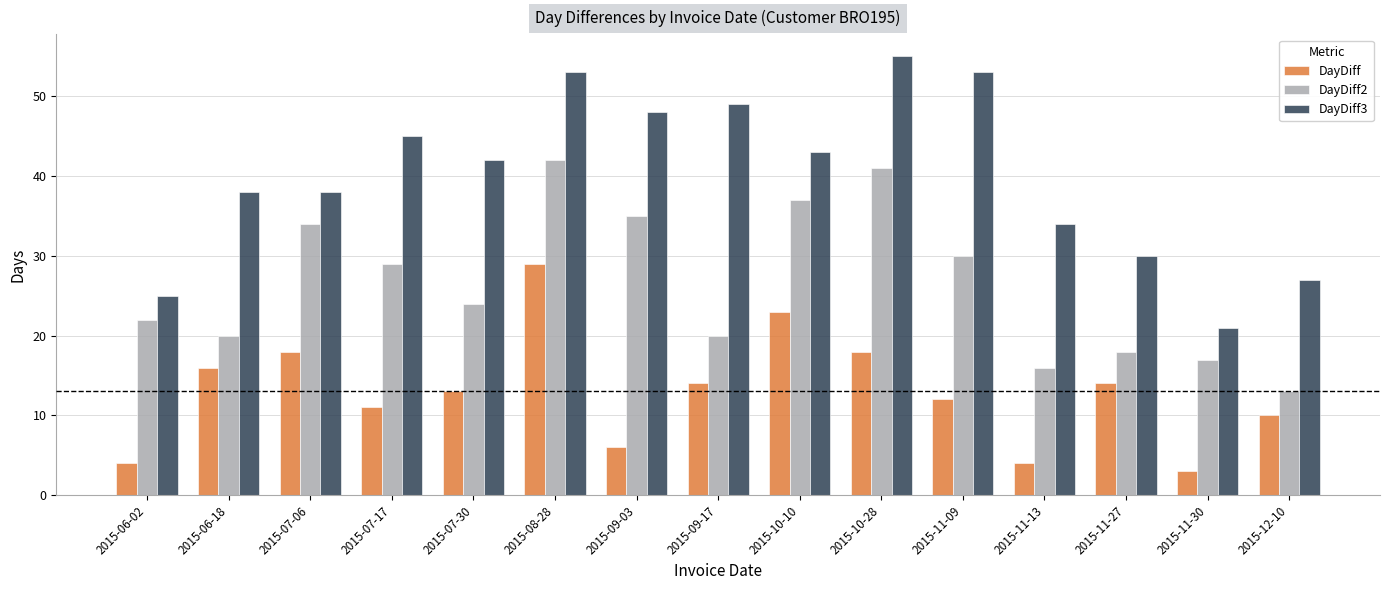

Between 2015-10-10 and 2015-11-30, which series saw the biggest shift?

DayDiff3